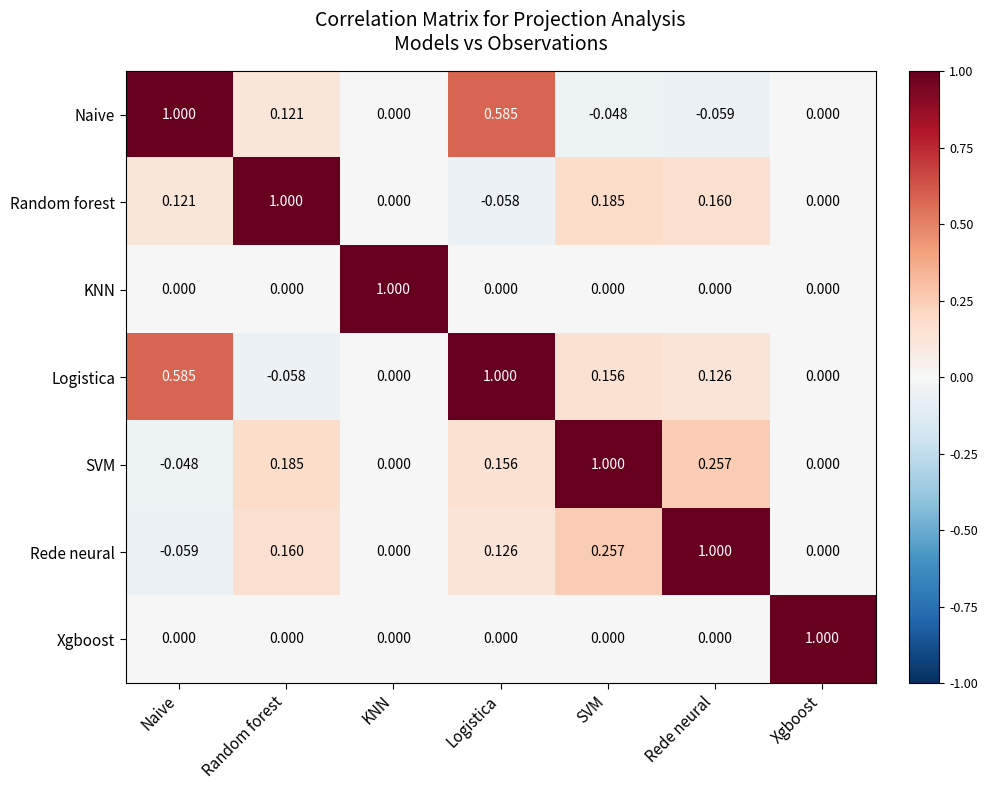

Which series has the largest total across all categories?

Logistica